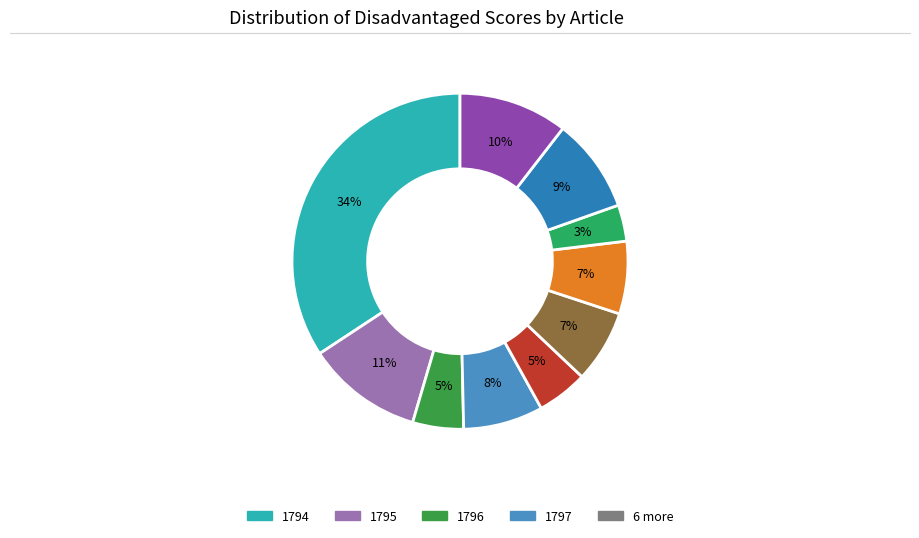

Count the number of slices in the pie.

10